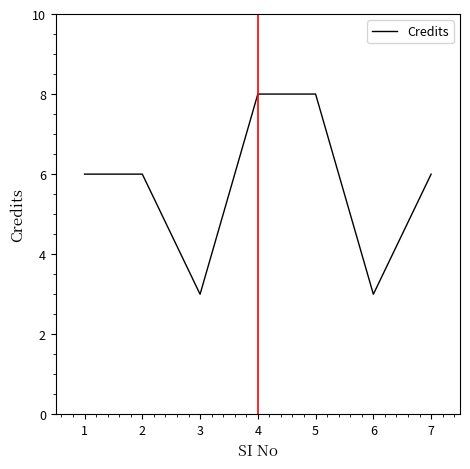

How many categories are shown in the chart?

7